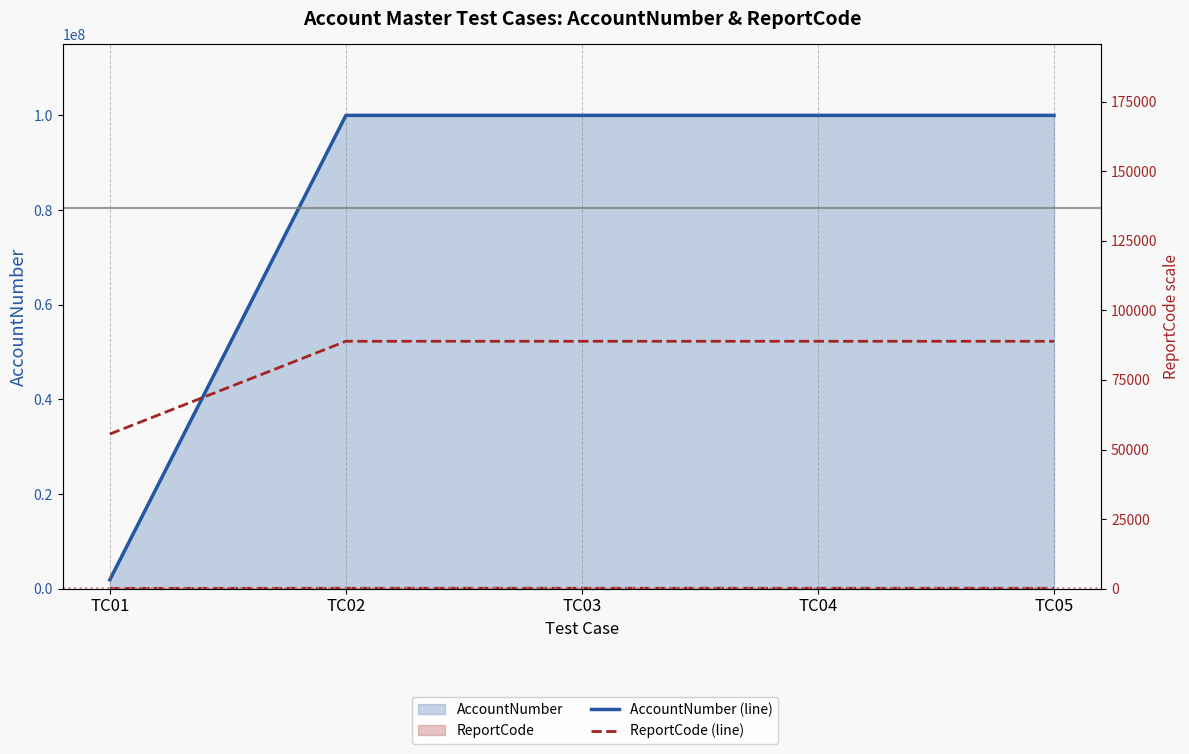

Between TC02 and TC01, which is larger?

TC02